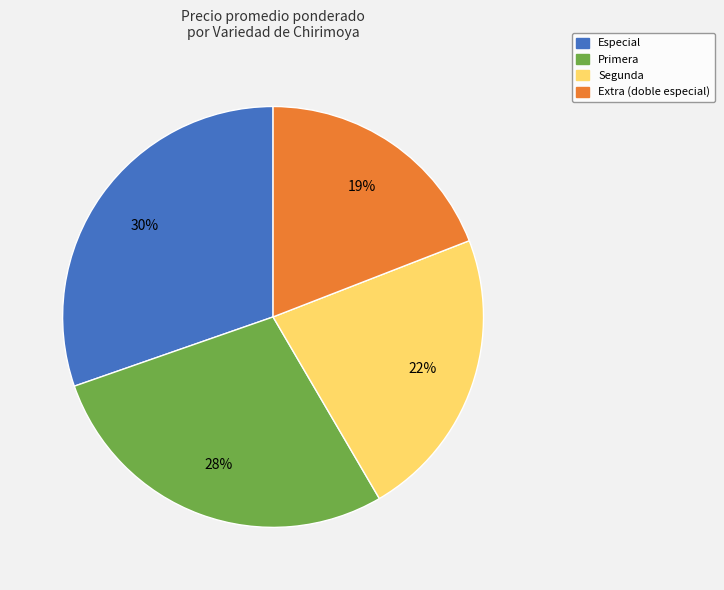

Between Segunda and Extra (doble especial), which is larger?

Segunda